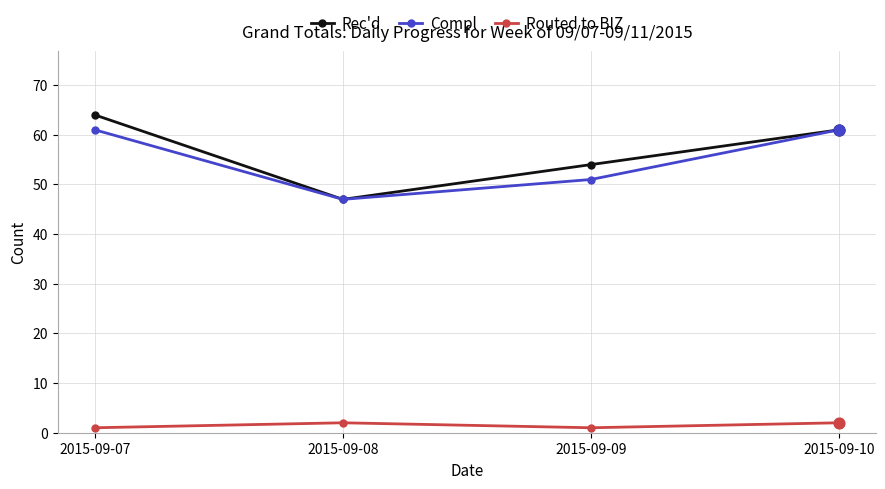

Which series has the largest range (max minus min)?

Rec'd